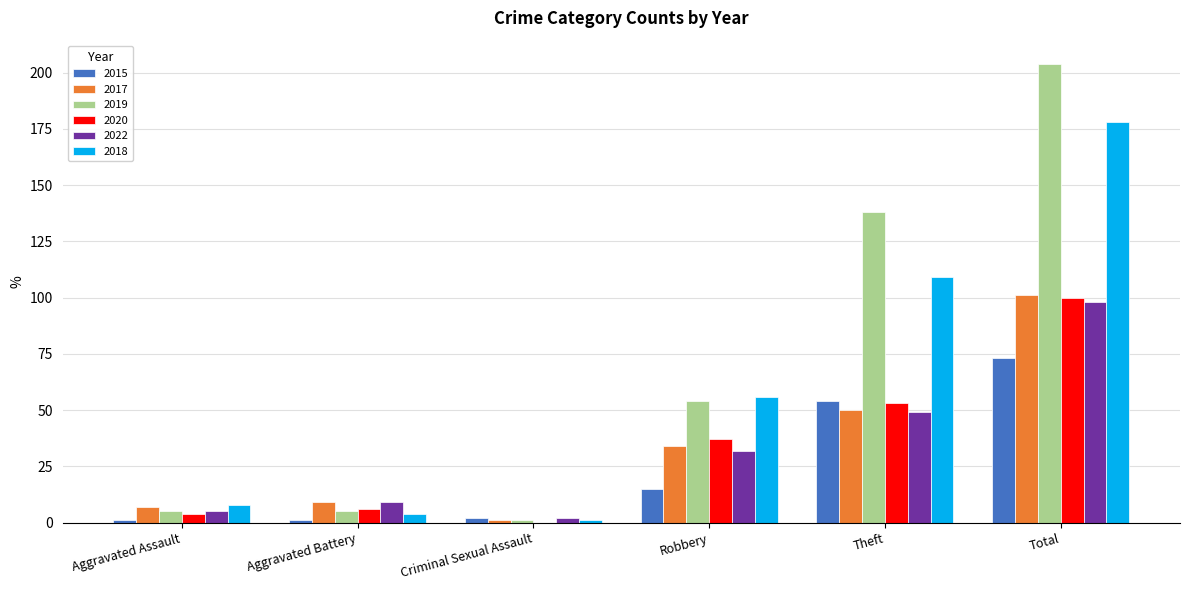

Reading left to right, list all the values displayed in this chart.

2015: 1	1	2	15	54	73
2017: 7	9	1	34	50	101
2019: 5	5	1	54	138	204
2020: 4	6	0	37	53	100
2022: 5	9	2	32	49	98
2018: 8	4	1	56	109	178